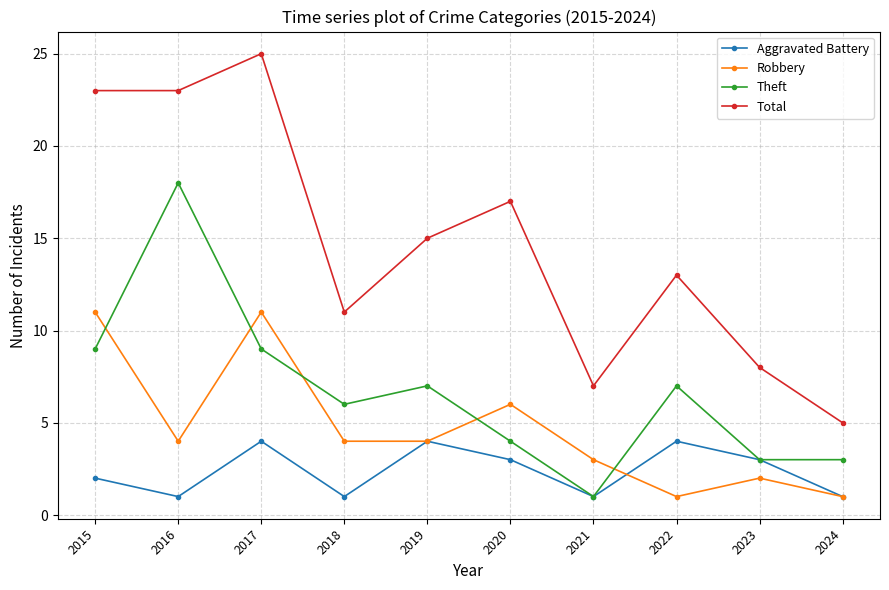

True or false: Total and Aggravated Battery intersect in this chart.

False